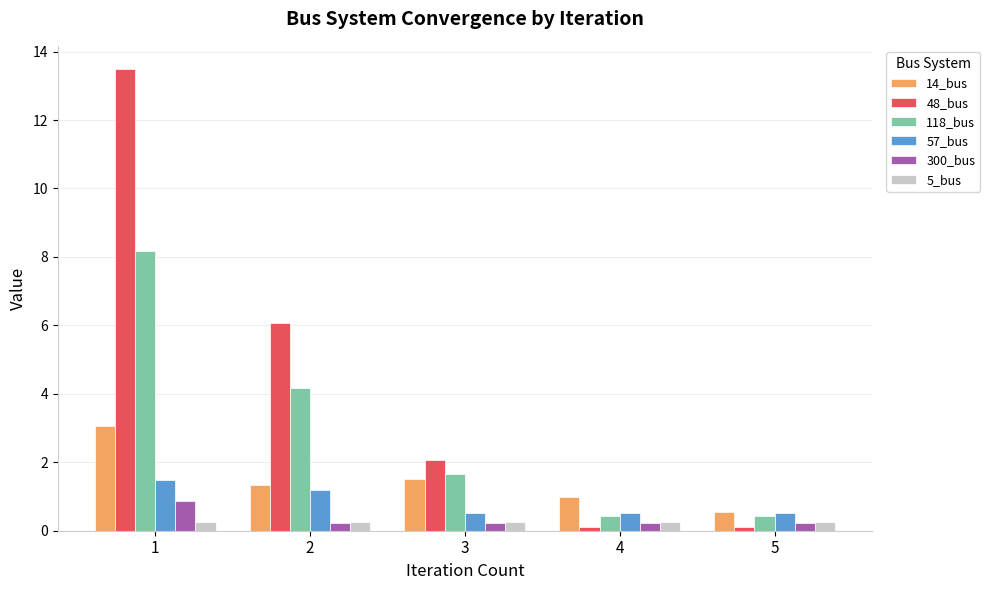

True or false: 48_bus has a value of 3.5 at 3.

False